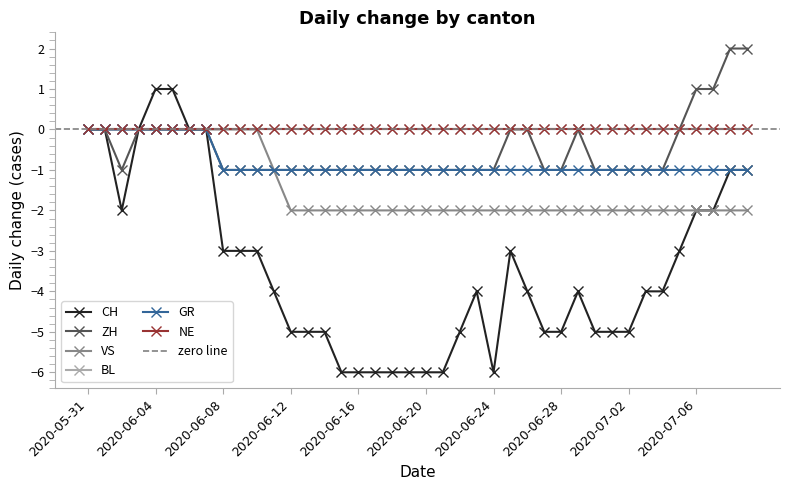

Which series has the largest range (max minus min)?

CH